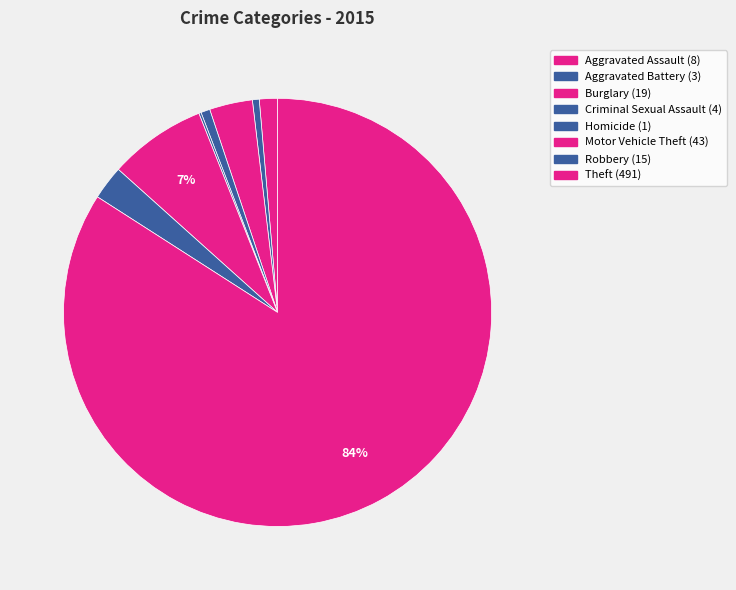

Is there any slice that represents more than half of the pie?

Yes